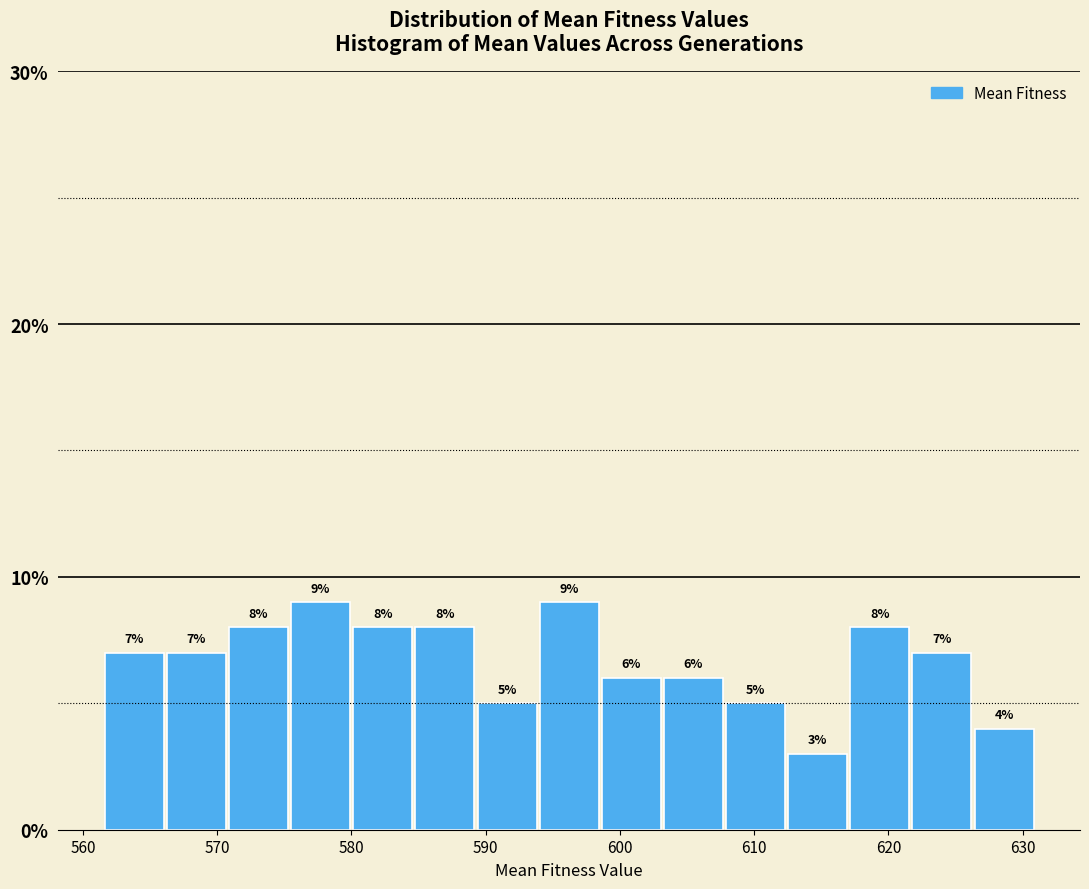

Reading left to right, transcribe this chart: for each bar, give the range it covers on the x-axis and its height. The bar edges are not printed on the chart, so give them approximately, as read against the axis.

562 to 566: 7
566 to 571: 7
571 to 575: 8
575 to 580: 9
580 to 585: 8
585 to 589: 8
589 to 594: 5
594 to 599: 9
599 to 603: 6
603 to 608: 6
608 to 612: 5
612 to 617: 3
617 to 622: 8
622 to 626: 7
626 to 631: 4